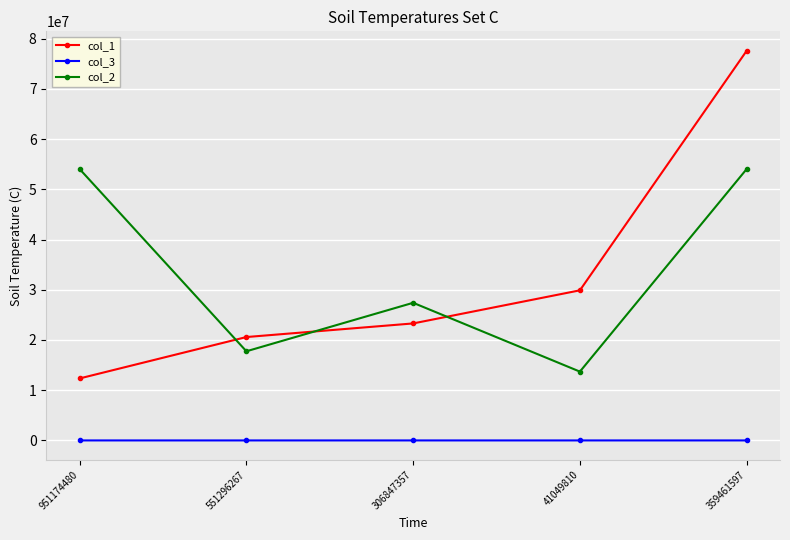

What is the sum of the col_3 values at 951174480 and 41049810?

173